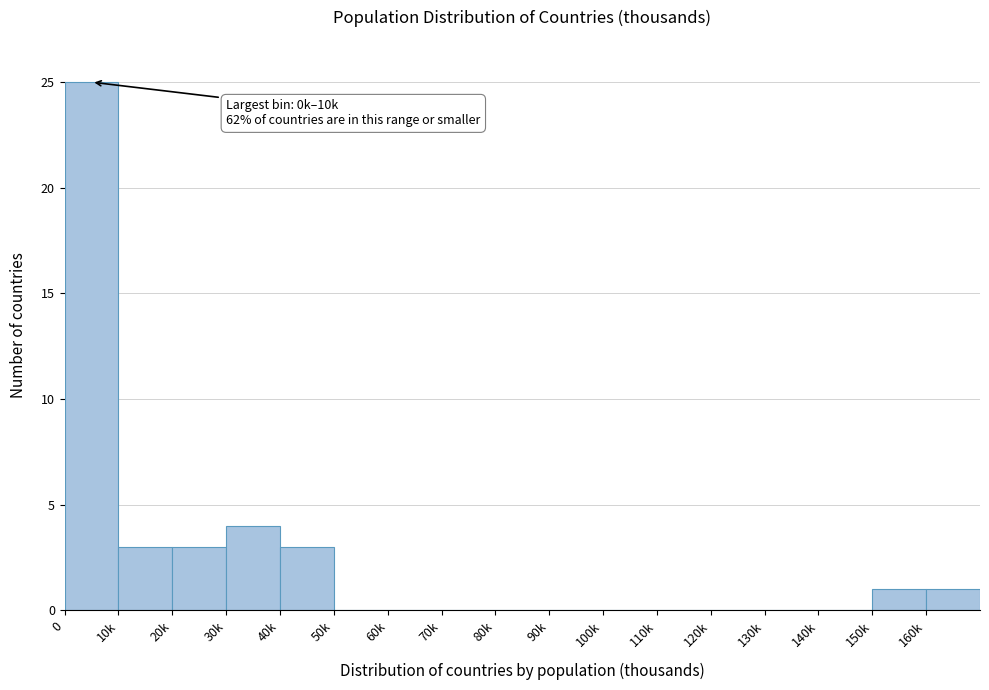

Reading left to right, what are all the values shown in this chart?

0=25	10k=3	20k=3	30k=4	40k=3	50k=0	60k=0	70k=0	80k=0	90k=0	100k=0	110k=0	120k=0	130k=0	140k=0	150k=1	160k=1